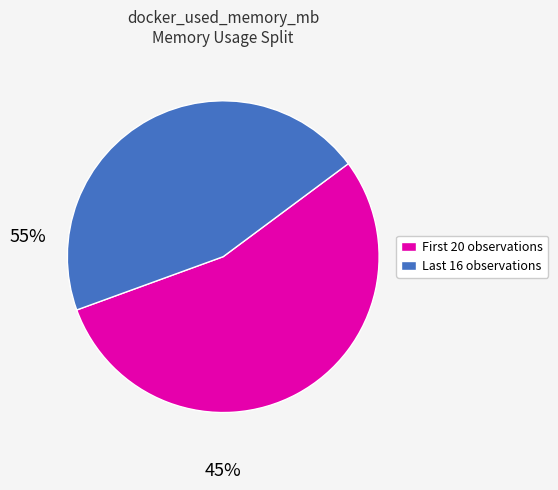

What is the smallest slice in the pie chart?

Last 16 observations